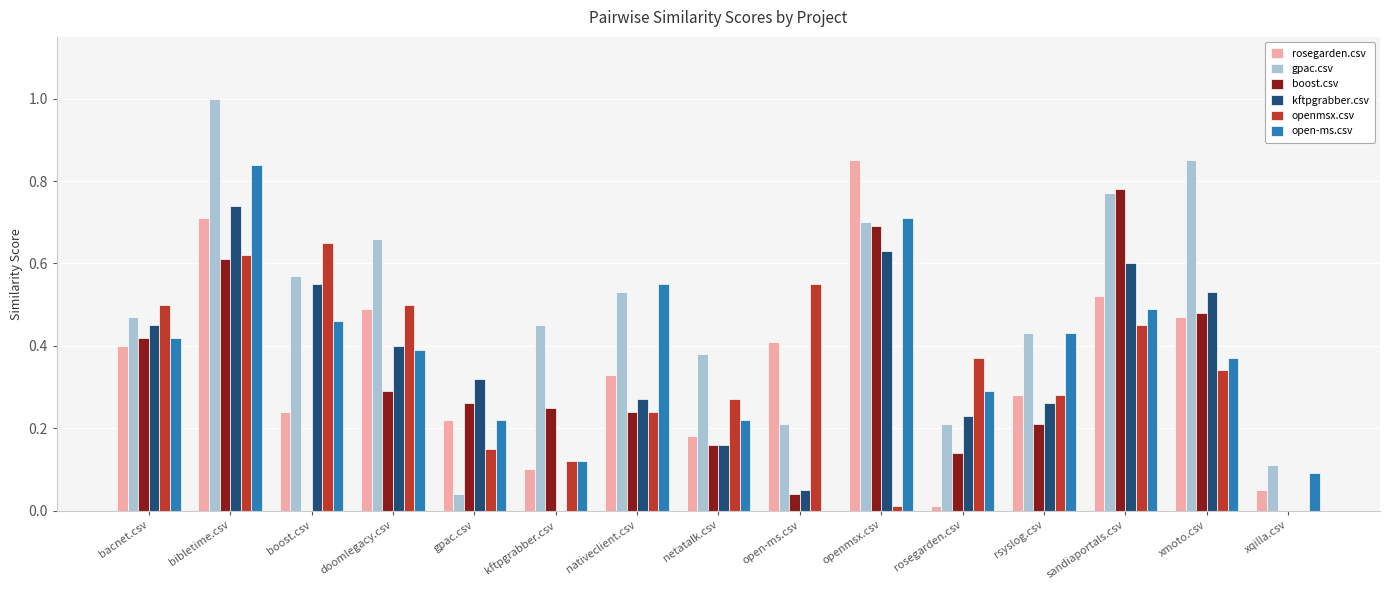

Between bibletime.csv and rsyslog.csv, which series saw the biggest shift?

gpac.csv